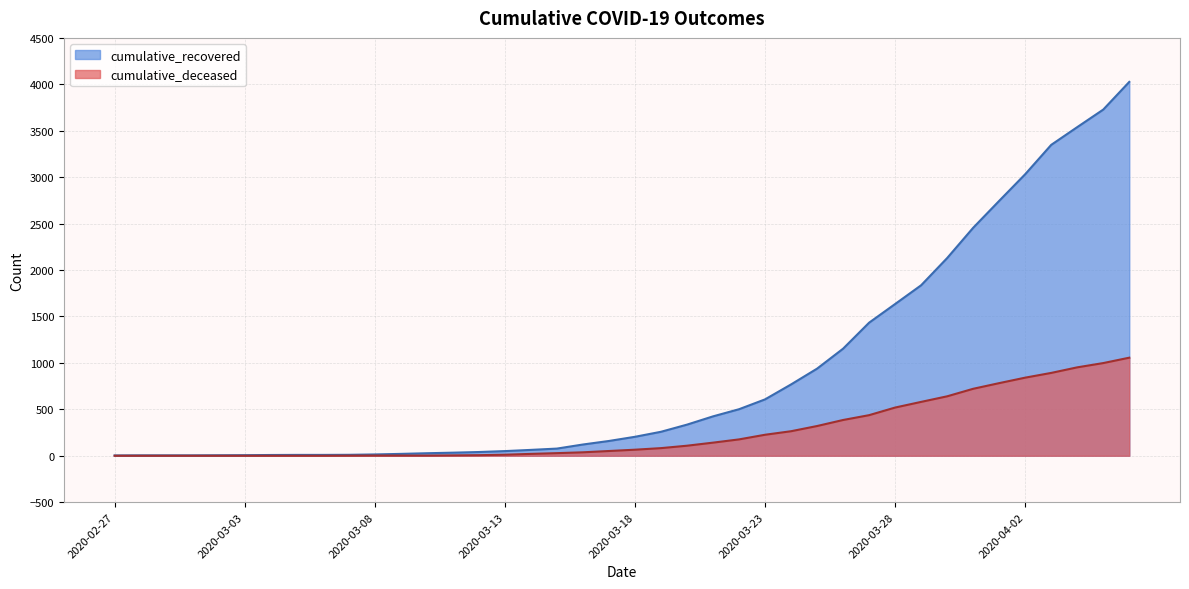

What is the difference between the cumulative_deceased values at 2020-03-30 and 2020-03-27?

203